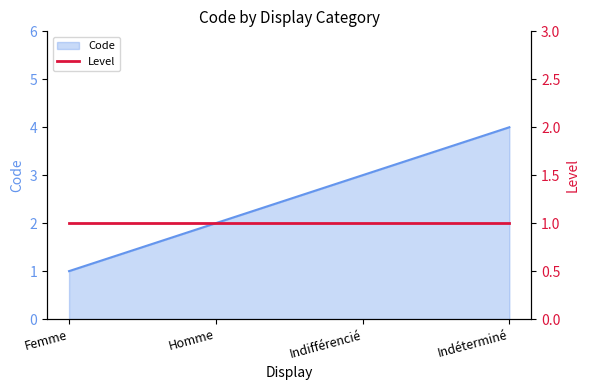

What is the difference between the values at Femme and Homme?

1